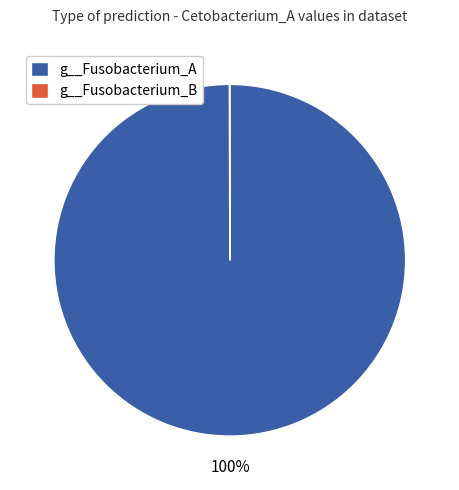

To the nearest percent, what percentage of the pie is g__Fusobacterium_A?

100%